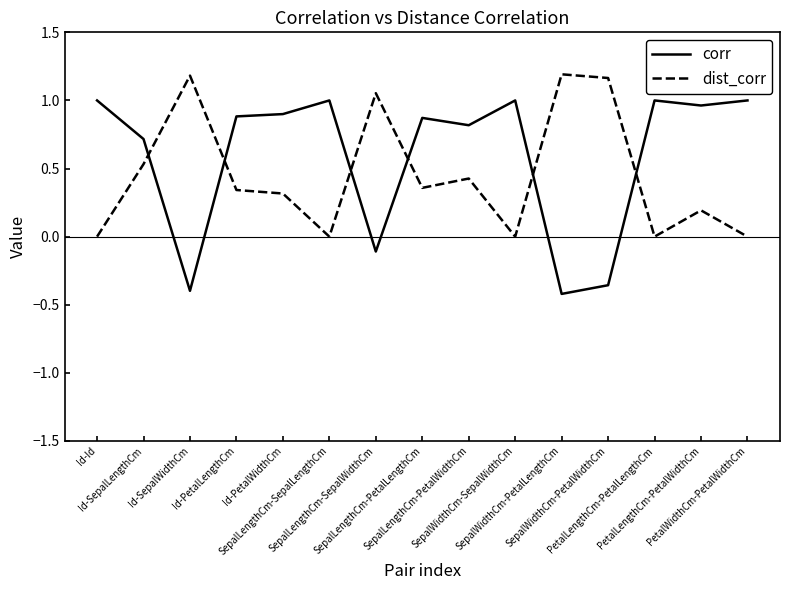

What is the difference between the maximum and minimum values in the corr series?

1.4